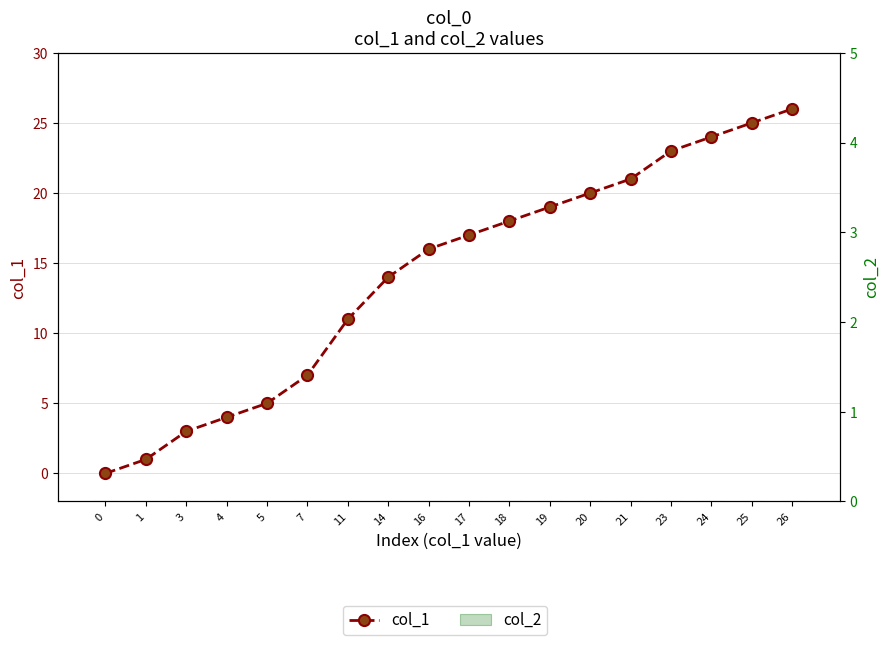

What value does the col_1 series have at 20?

20